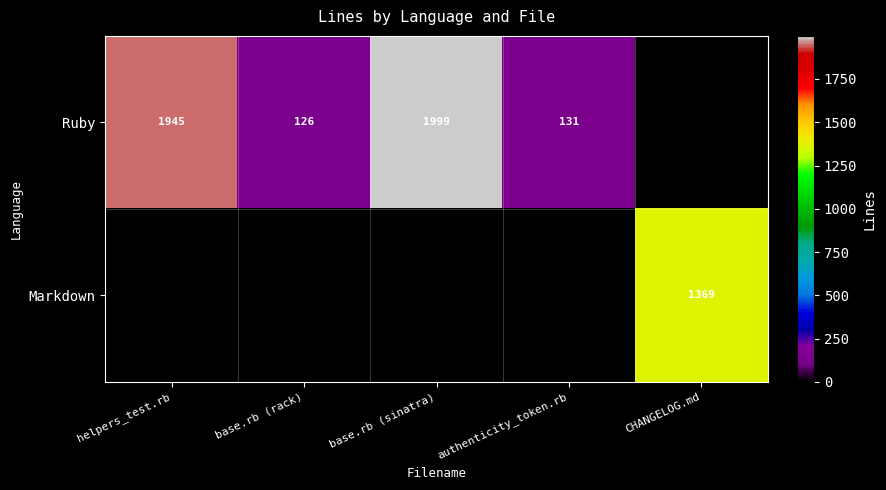

The Markdown series shows 1869 at CHANGELOG.md. True or false?

False